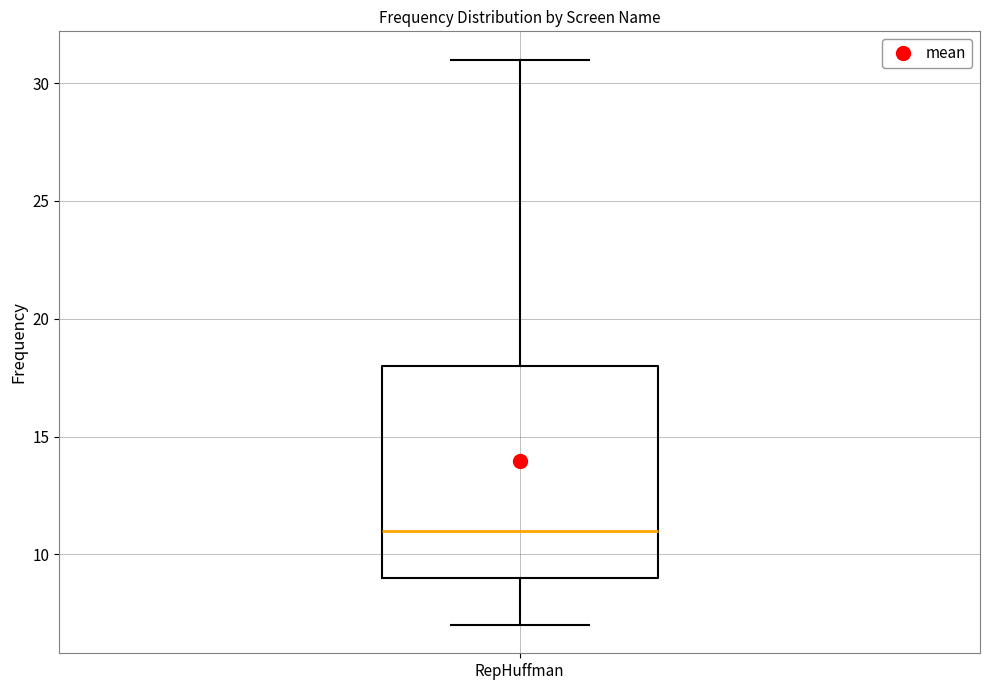

Where is the upper edge of the box for RepHuffman on the y-axis? The values are not printed on the chart, so give them approximately, as read against the axis.

18